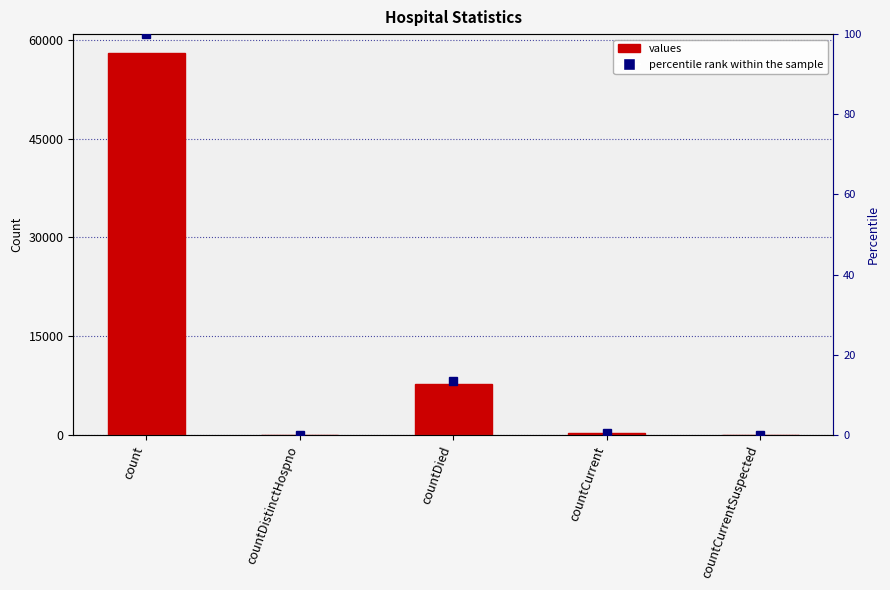

Rank the categories by value from lowest to highest.

countDistinctHospno, countCurrentSuspected, countCurrent, countDied, count